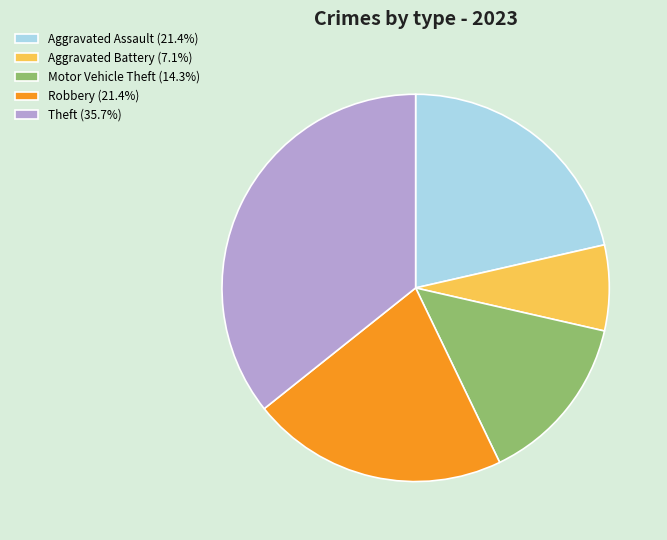

Approximately how many times larger is the value at Aggravated Assault (21.4%) compared to Motor Vehicle Theft (14.3%)?

1.5